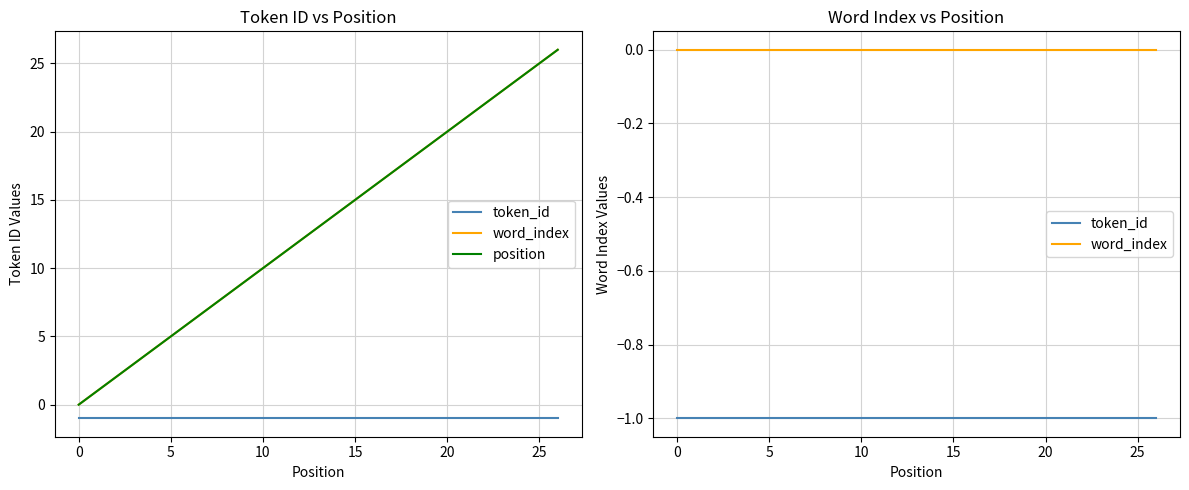

What is the highest value of the position series?

26